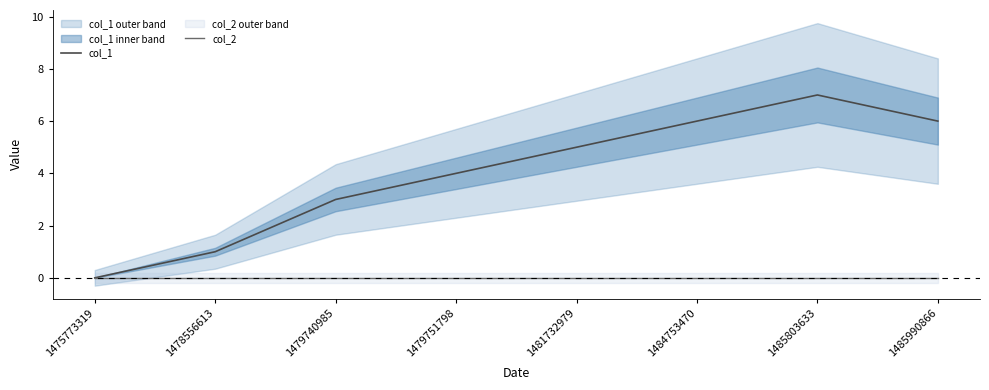

What value does the col_1 series have at 1484753470?

6